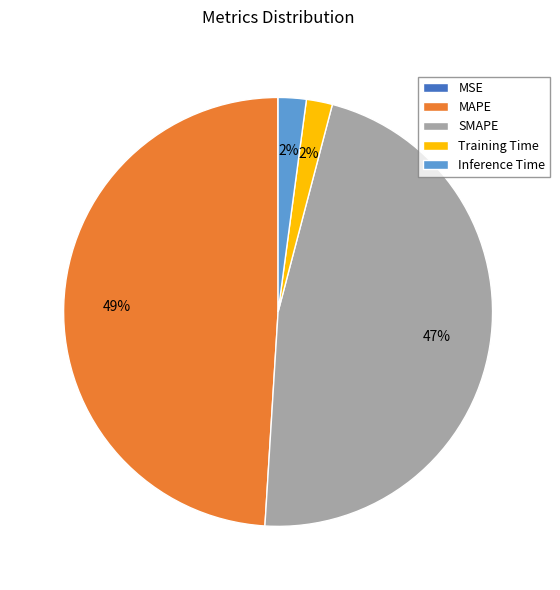

Is the sum of MAPE and SMAPE greater than half?

Yes